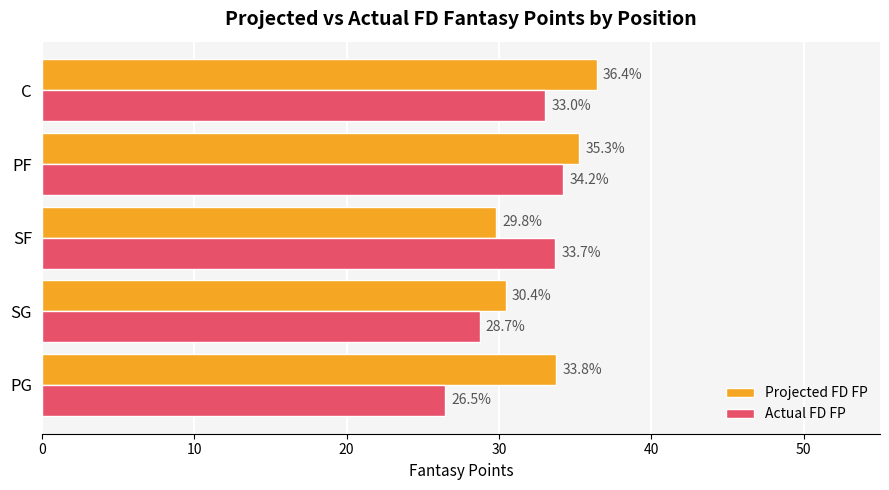

What is the difference between the second highest and minimum values in the Actual FD FP series?

7.2